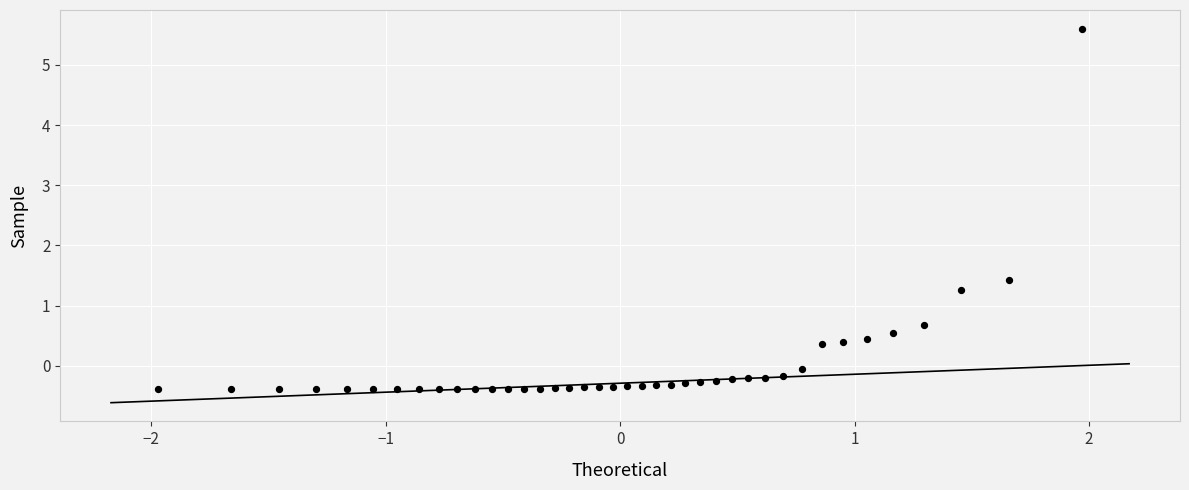

What Y value in the scatter plot is closest to 2?

1.4